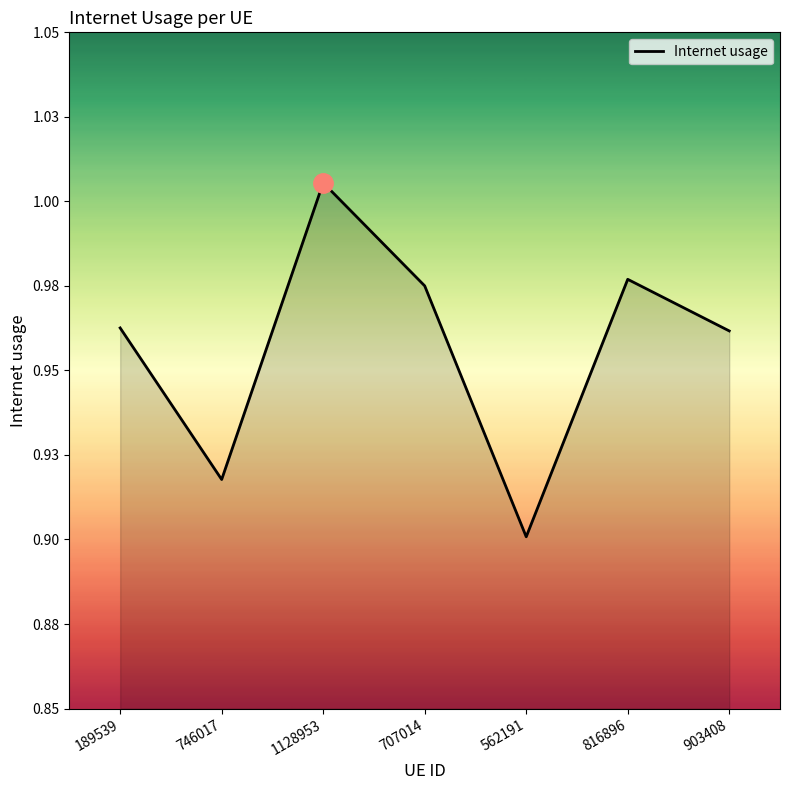

Does the chart display data point markers on the line(s)?

No